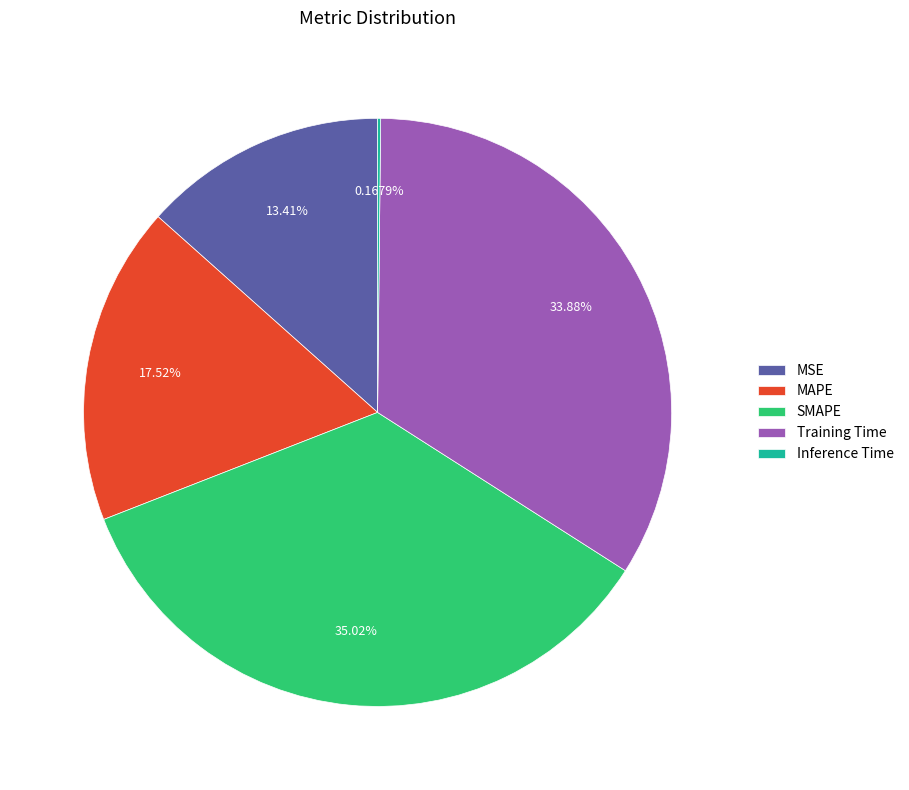

What is the ratio of the value at Training Time to the value at SMAPE?

1.0